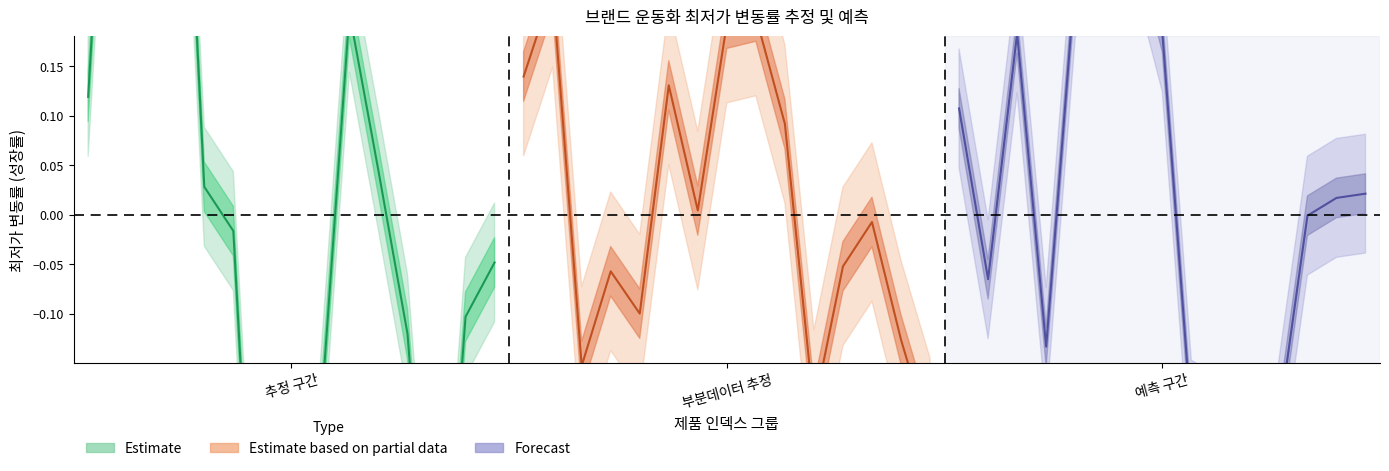

Reading right to left, what are all the values shown in this chart?

Estimate: -0.0	-0.1	-0.5	-0.1	0.0	0.2	-0.2	-0.6	-0.6	-0.0	0.0	0.6	0.5	0.6	0.1
Estimate based on partial data: -0.2	-0.1	-0.0	-0.1	-0.2	0.1	0.2	0.2	0.0	0.1	-0.1	-0.1	-0.2	0.2	0.1
Forecast: 0.0	0.0	-0.0	-0.2	-0.4	-0.2	-0.2	0.2	0.3	0.3	0.2	-0.1	0.2	-0.1	0.1